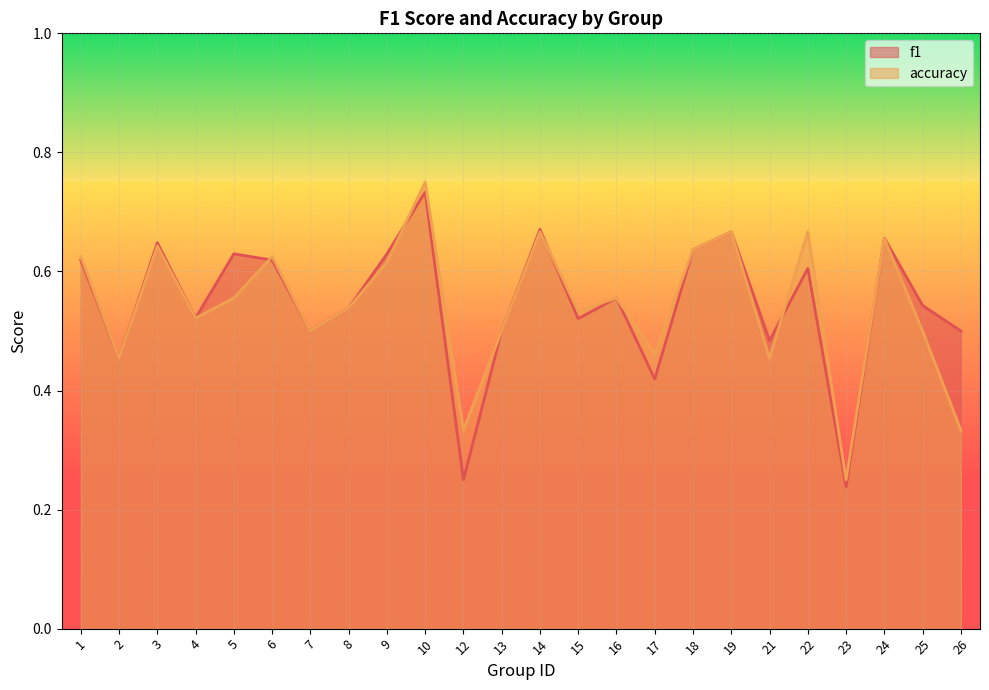

Reading left to right, transcribe all the data shown in this chart.

f1: 1=0.6	2=0.5	3=0.6	4=0.5	5=0.6	6=0.6	7=0.5	8=0.5	9=0.6	10=0.7	12=0.2	13=0.5	14=0.7	15=0.5	16=0.6	17=0.4	18=0.6	19=0.7	21=0.5	22=0.6	23=0.2	24=0.7	25=0.5	26=0.5
accuracy: 1=0.6	2=0.5	3=0.6	4=0.5	5=0.6	6=0.6	7=0.5	8=0.5	9=0.6	10=0.8	12=0.3	13=0.5	14=0.7	15=0.5	16=0.6	17=0.5	18=0.6	19=0.7	21=0.5	22=0.7	23=0.2	24=0.7	25=0.5	26=0.3